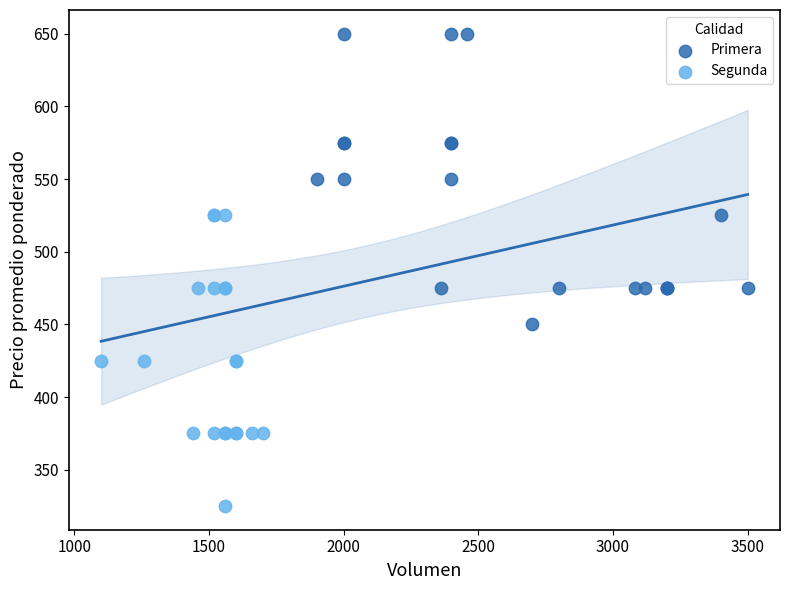

What are all the series names shown in the legend?

Primera, Segunda